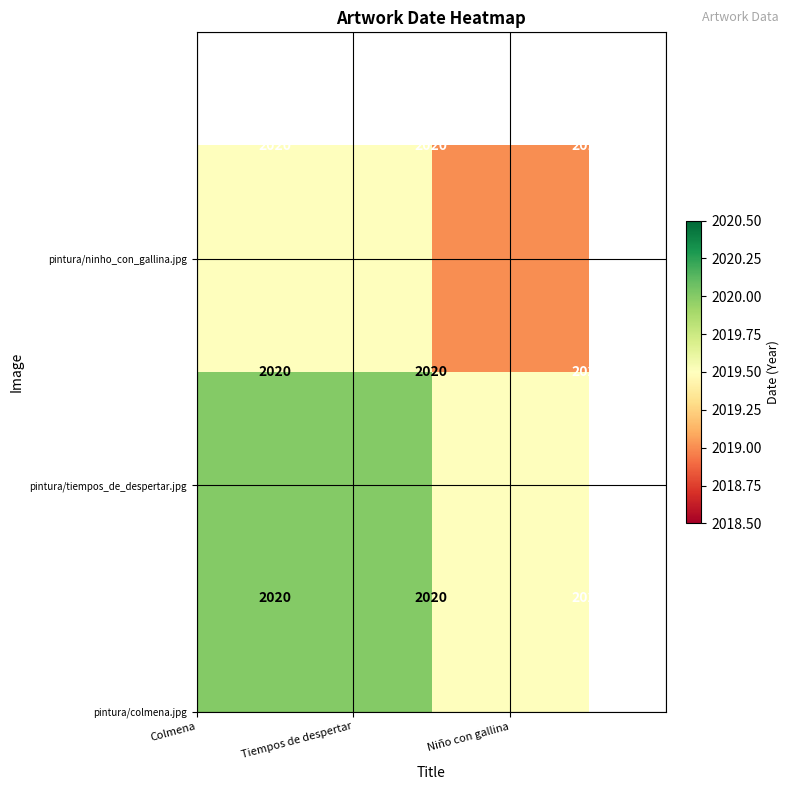

What is the difference between the highest and lowest values at Tiempos de despertar?

0